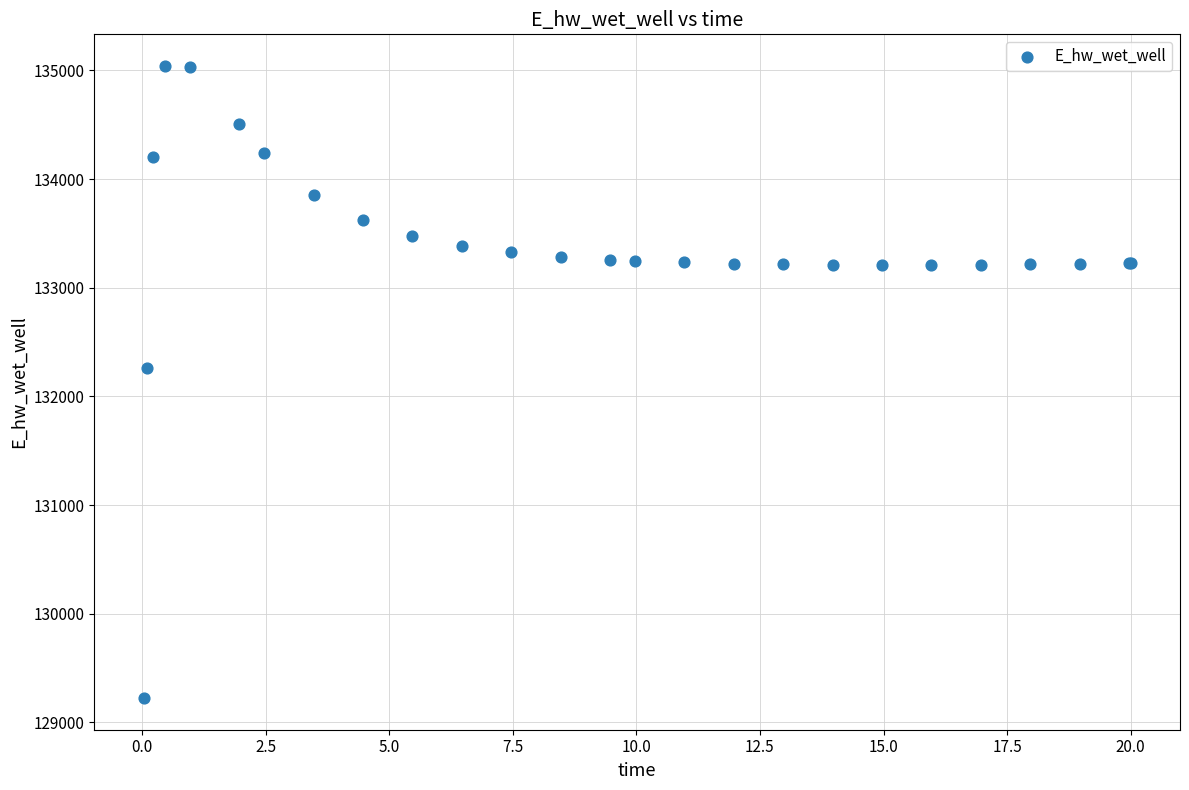

What Y value in the scatter plot is closest to 132132?

132259.6